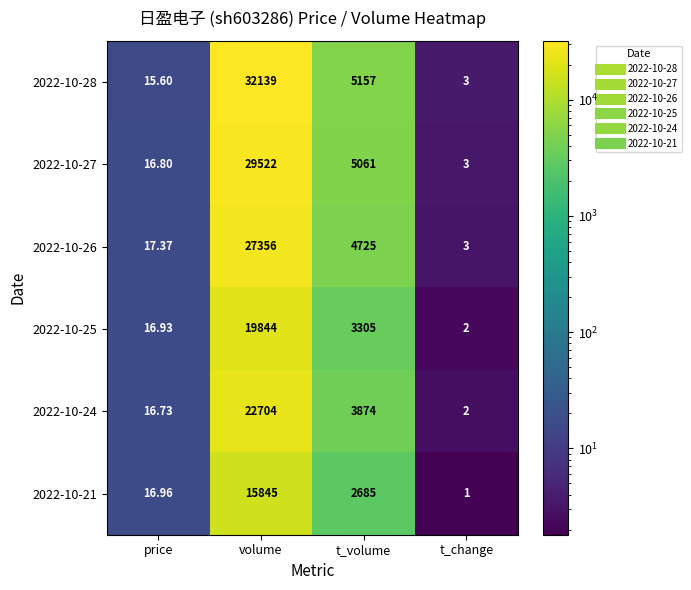

At which label does 2022-10-24 first exceed 3874?

volume